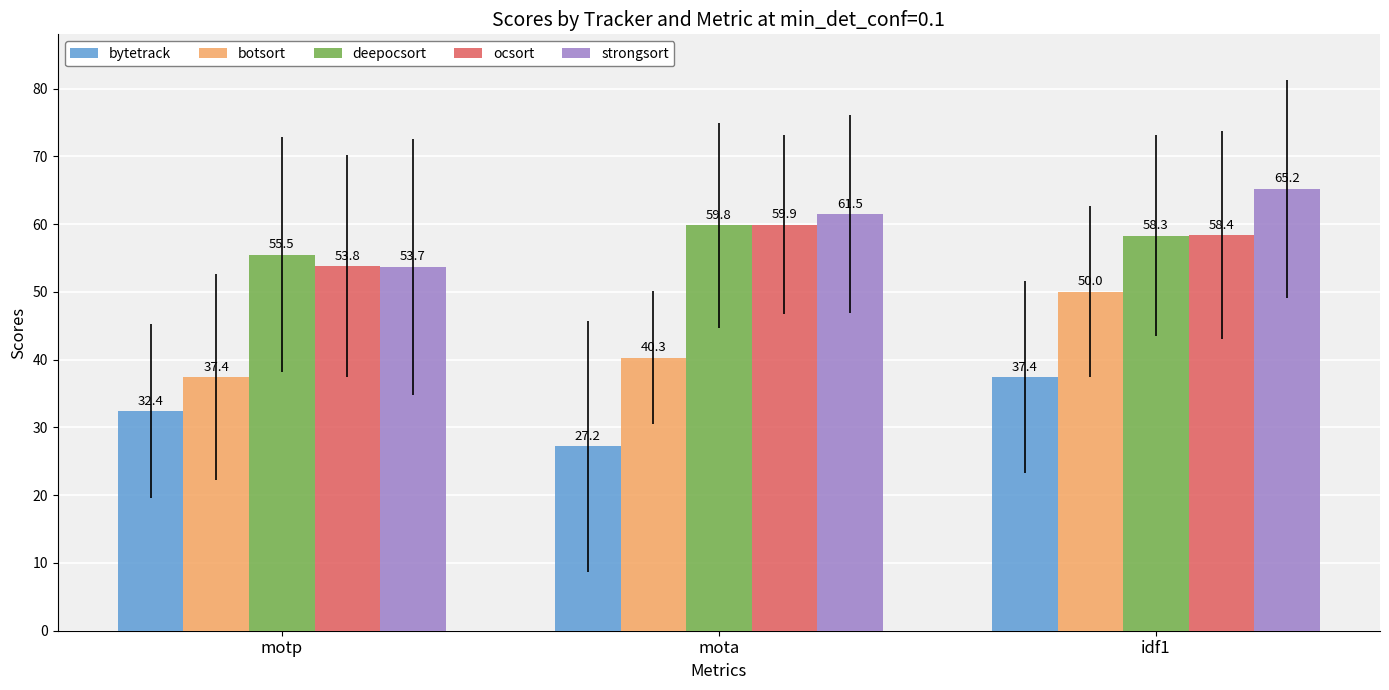

The value of deepocsort at mota is 59.8. True or false?

True